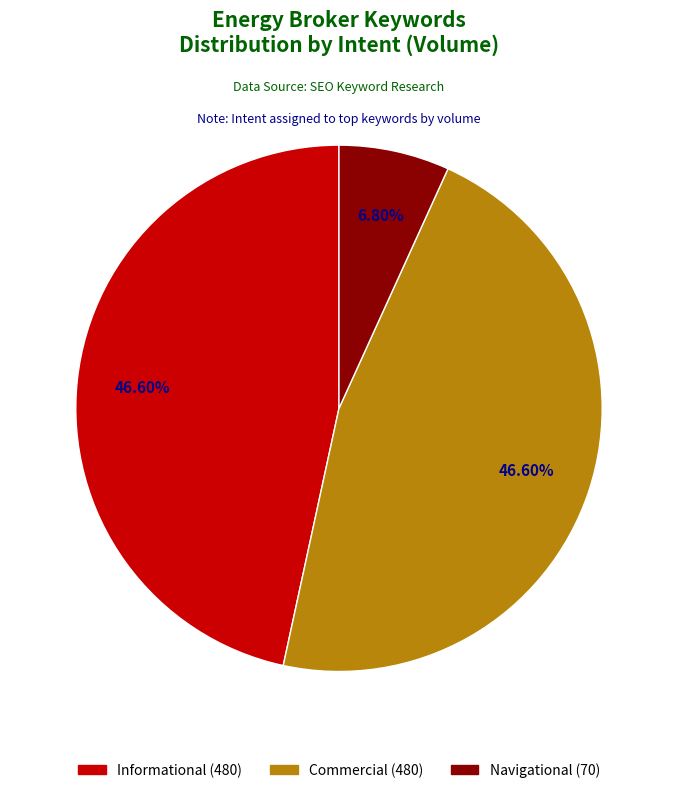

To the nearest percent, what is the average slice percentage?

33%